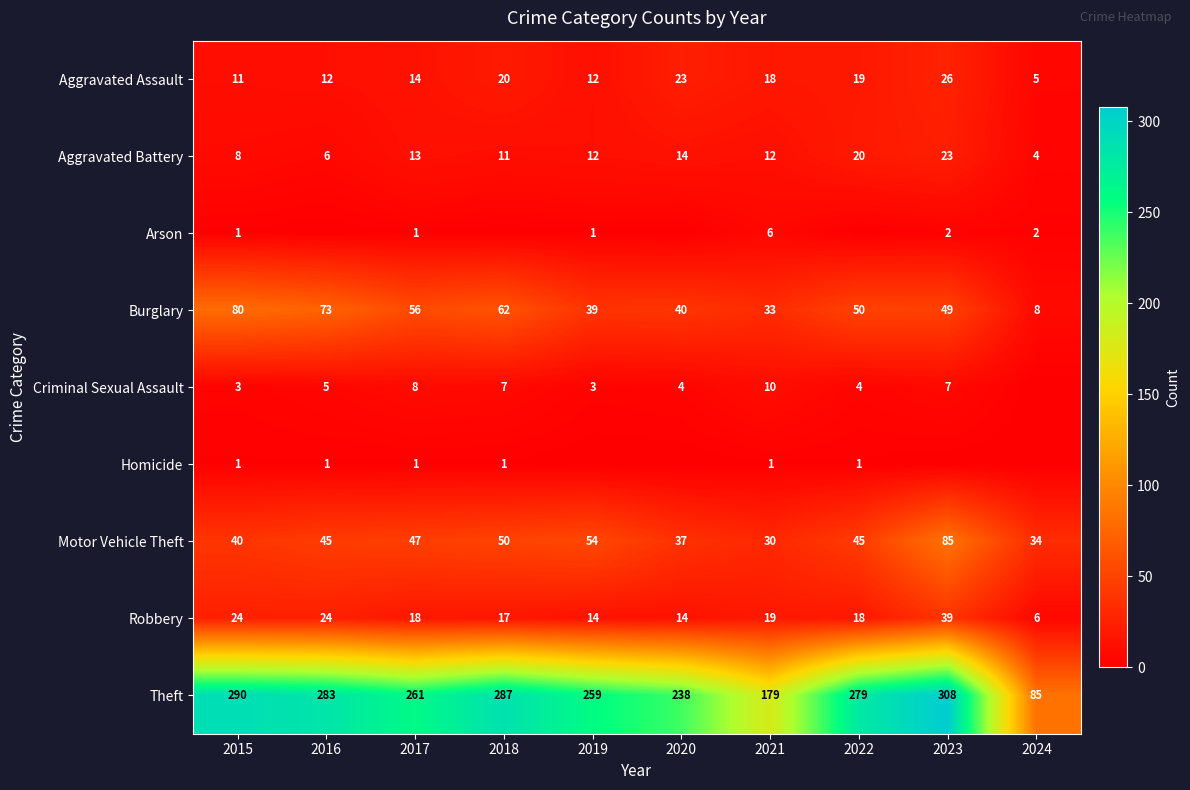

What is the lowest value of the Aggravated Battery series?

4